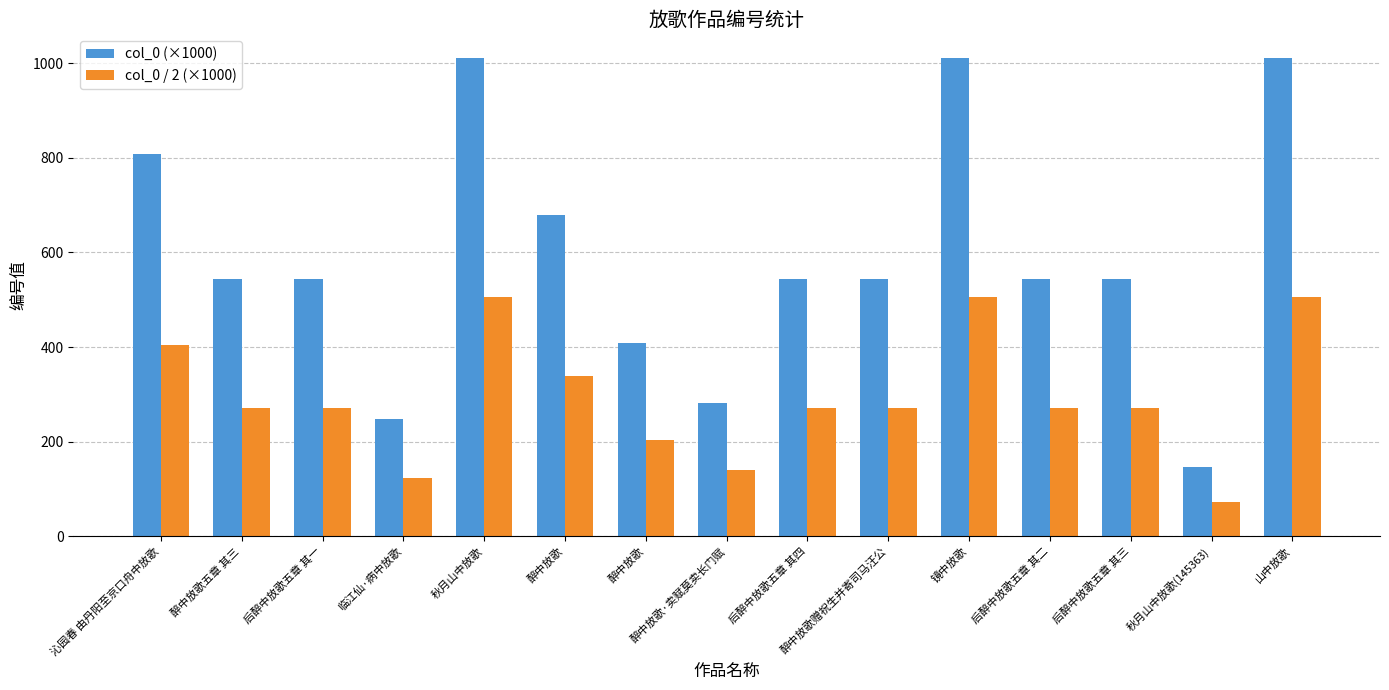

List the series in order of their overall mean, lowest first.

col_0 / 2 (×1000), col_0 (×1000)